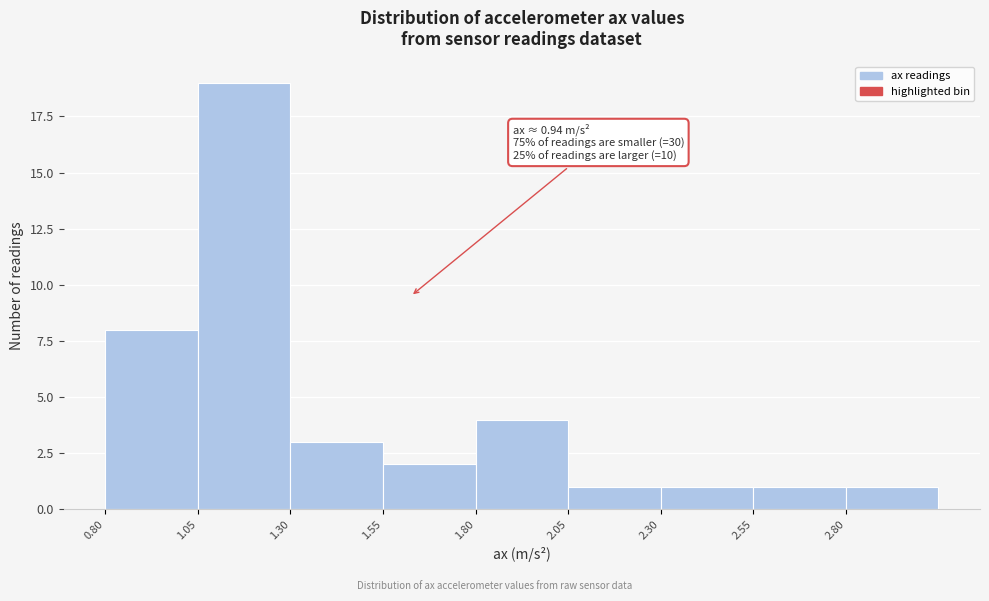

Which range on the x-axis has the tallest bar?

1.05 to 1.30